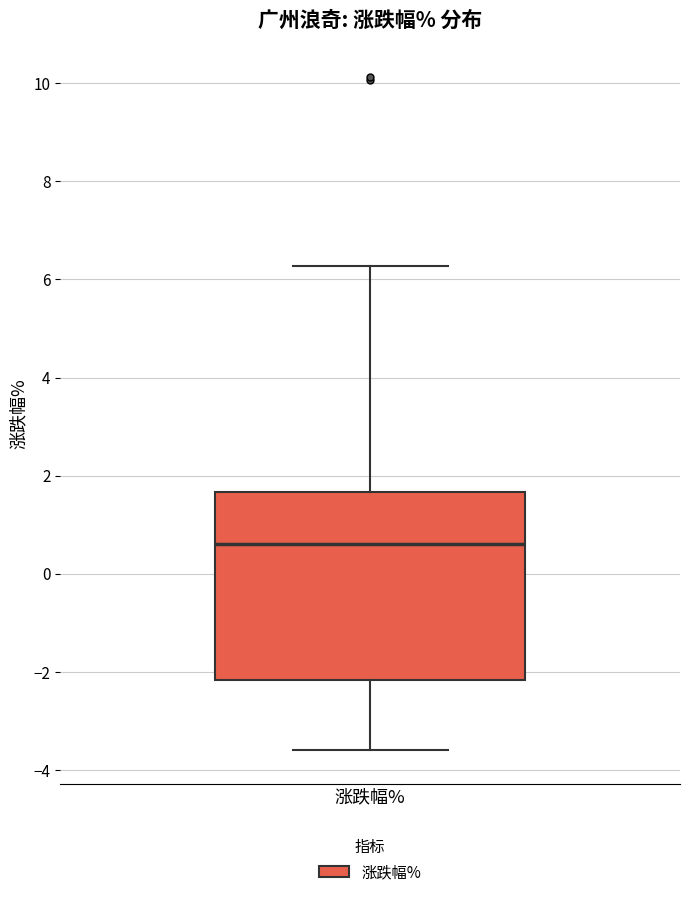

Where is the upper edge of the box for 涨跌幅% on the y-axis? The values are not printed on the chart, so give them approximately, as read against the axis.

1.6